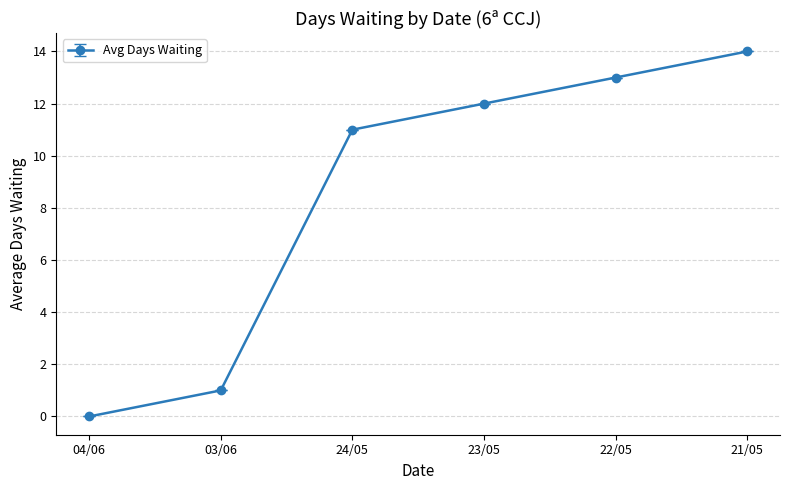

How many series are shown in this chart?

1